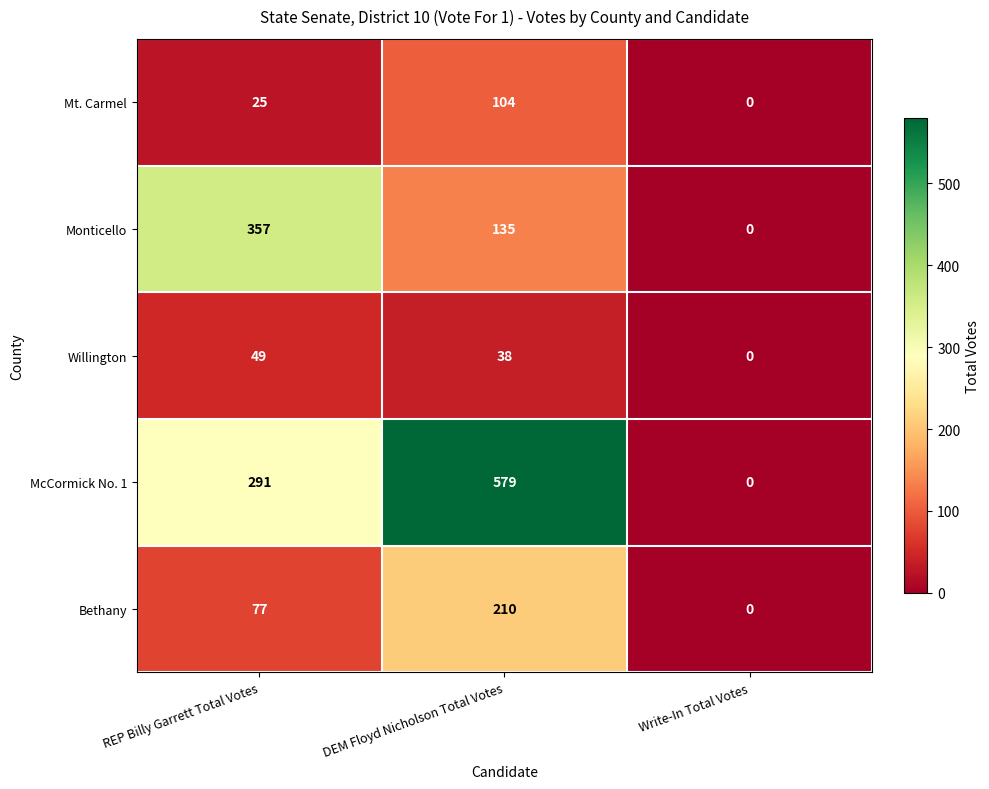

How many series are shown in this chart?

5